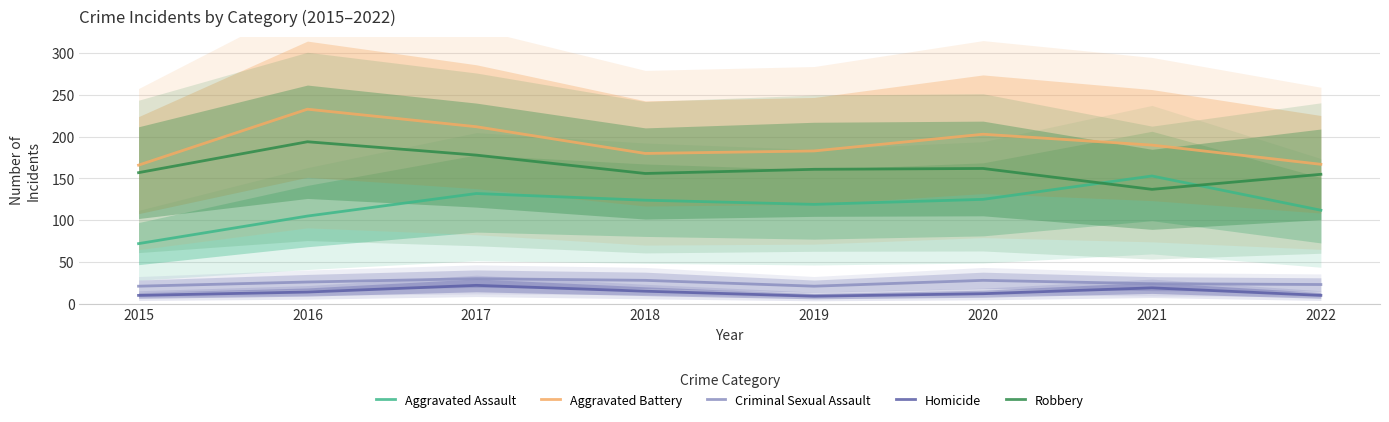

The Criminal Sexual Assault series shows 23 at 2022. True or false?

True